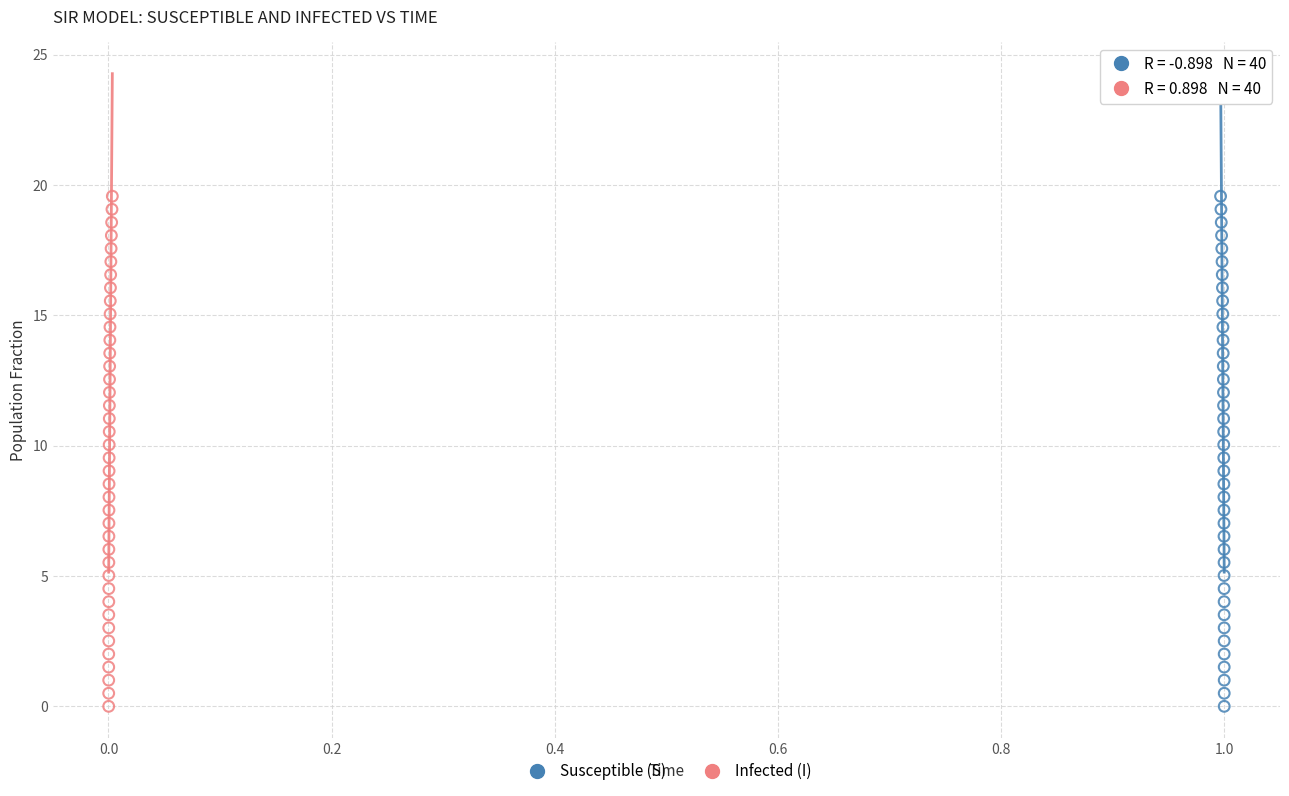

What are all the series names shown in the legend?

Susceptible (S), Infected (I)